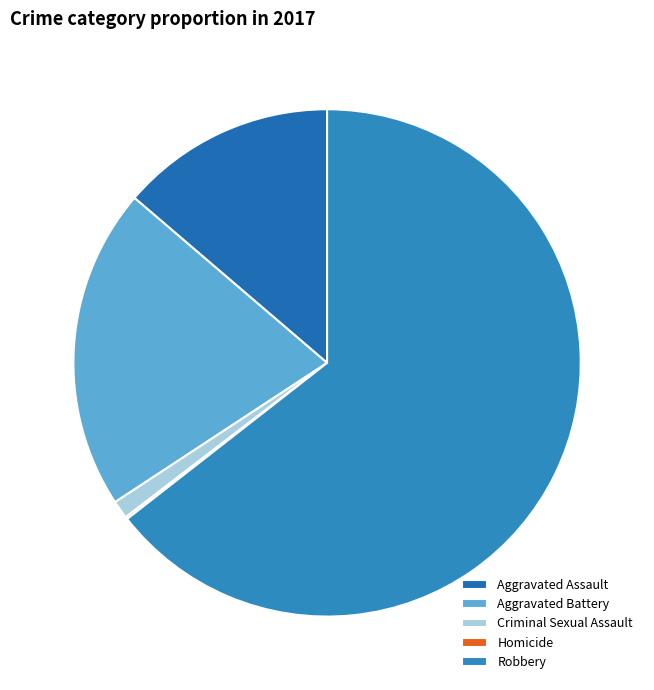

What is the smallest slice in the pie chart?

Homicide